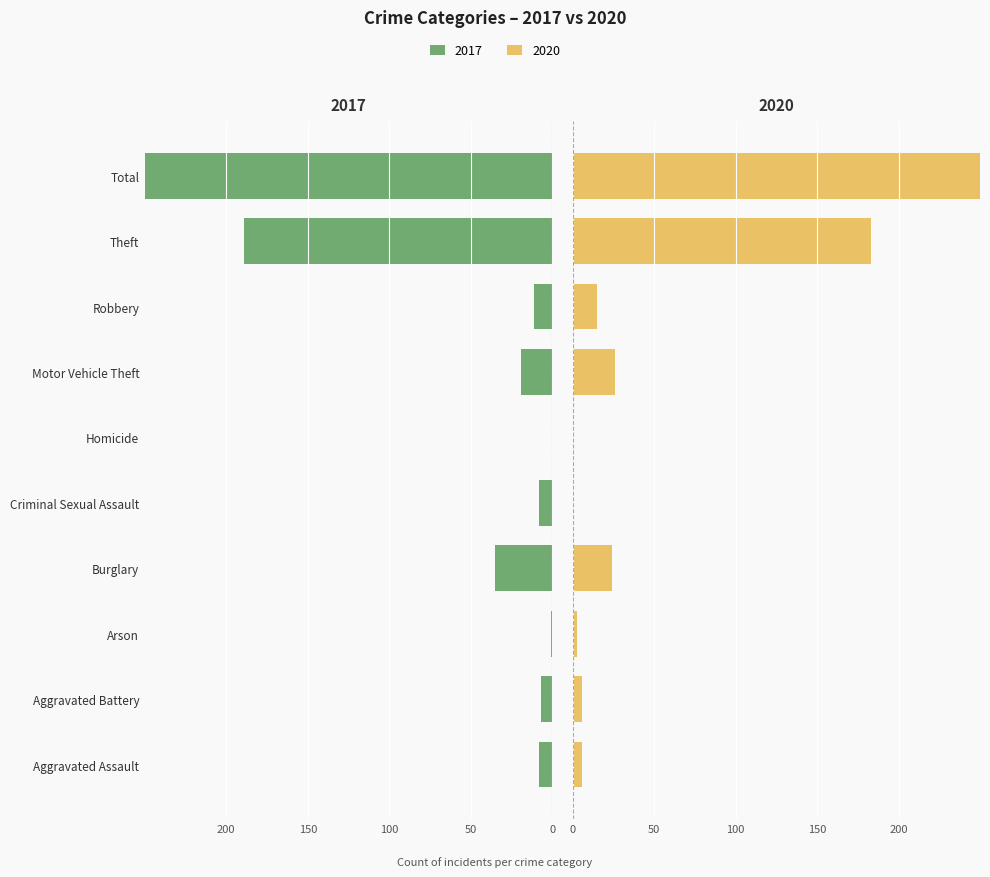

The value of 2017 at Aggravated Battery is -3. True or false?

False